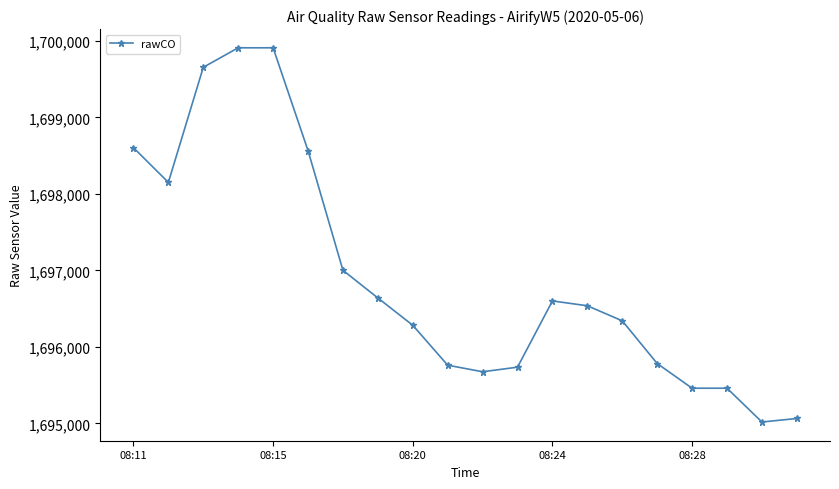

What is the smallest value displayed?

1695018